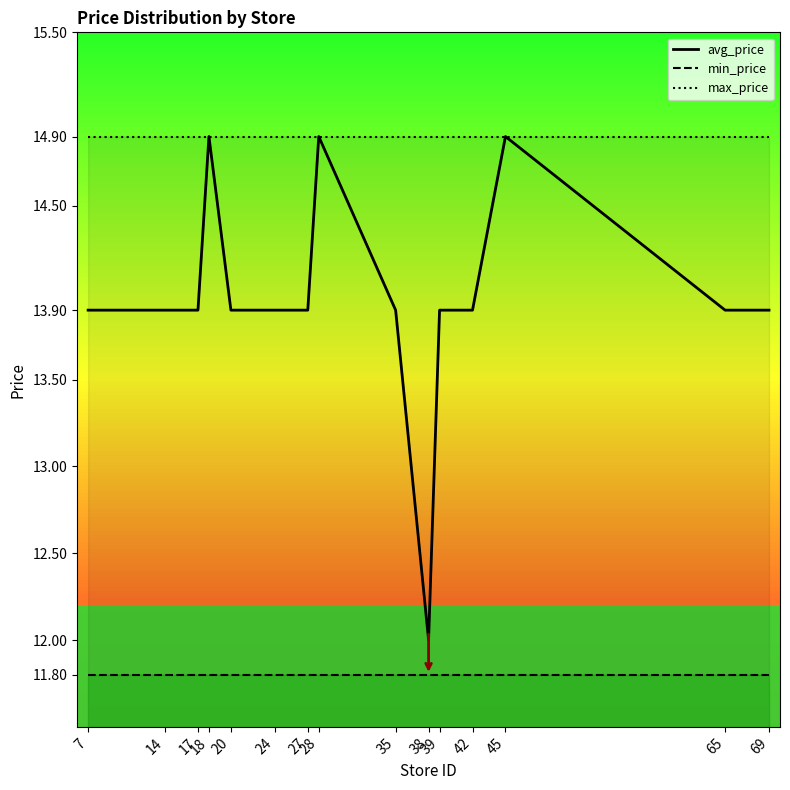

Reading right to left, what are all the values shown in this chart?

avg_price: 13.9	13.9	14.9	13.9	13.9	12.0	13.9	14.9	13.9	13.9	13.9	14.9	13.9	13.9	13.9
min_price: 11.8	11.8	11.8	11.8	11.8	11.8	11.8	11.8	11.8	11.8	11.8	11.8	11.8	11.8	11.8
max_price: 14.9	14.9	14.9	14.9	14.9	14.9	14.9	14.9	14.9	14.9	14.9	14.9	14.9	14.9	14.9